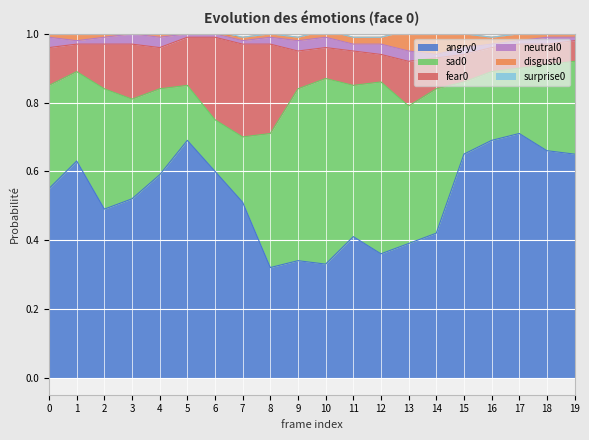

Where is the first local maximum for fear0?

3